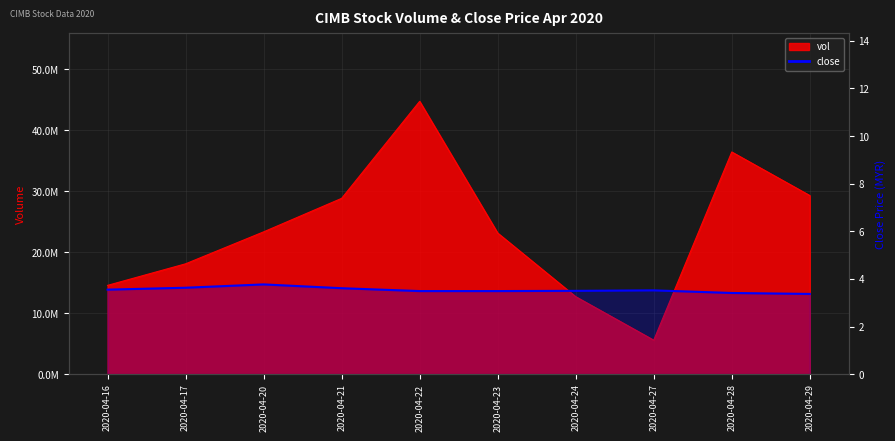

True or false: vol has a value of 44735200.0 at 2020-04-22.

True